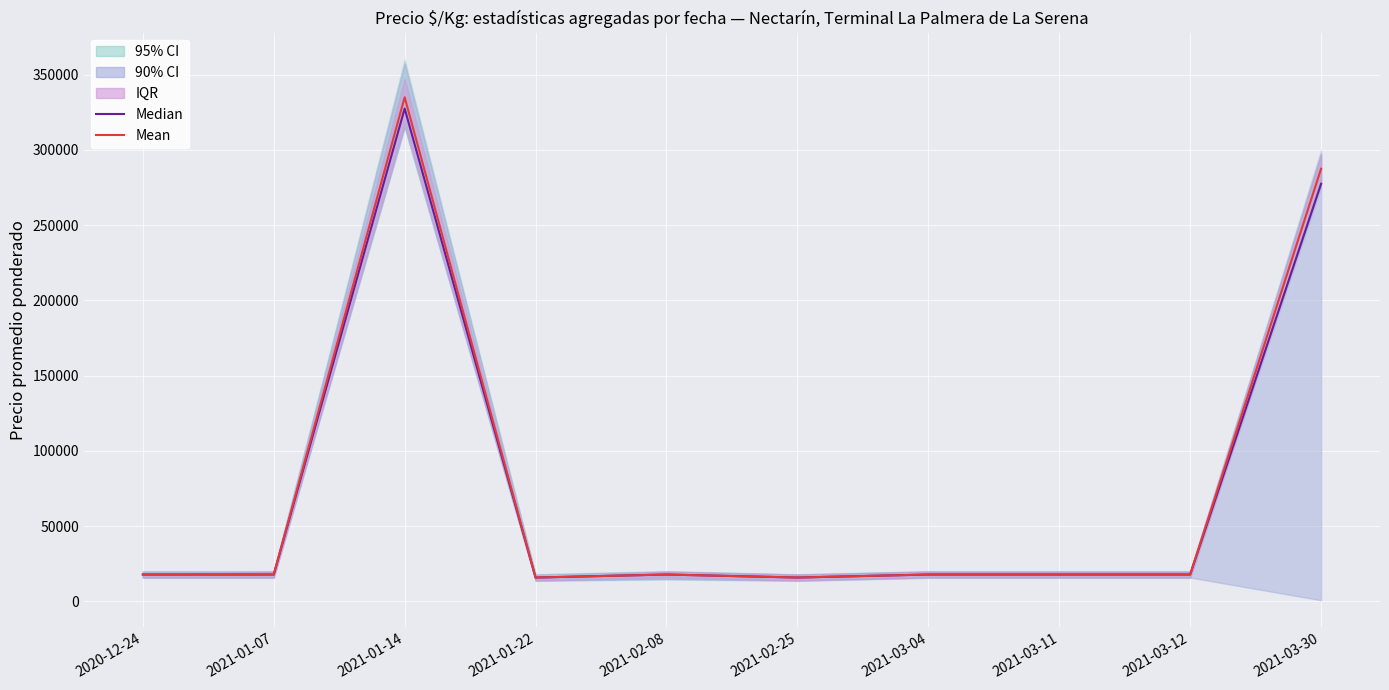

In Mean, how many points are higher than both neighbors (excluding endpoints)?

2